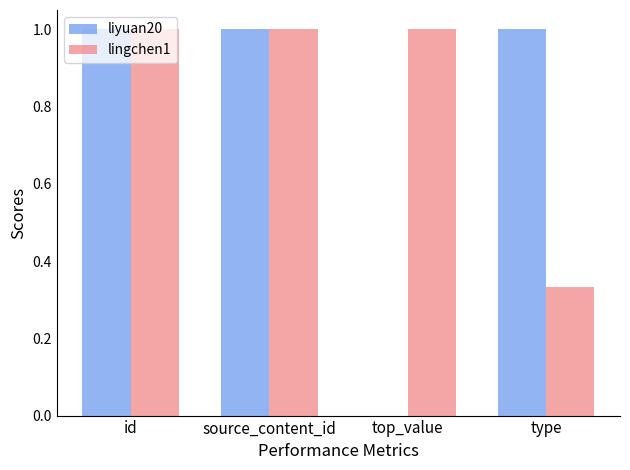

What is the sum of the liyuan20 values at type and id?

2.0